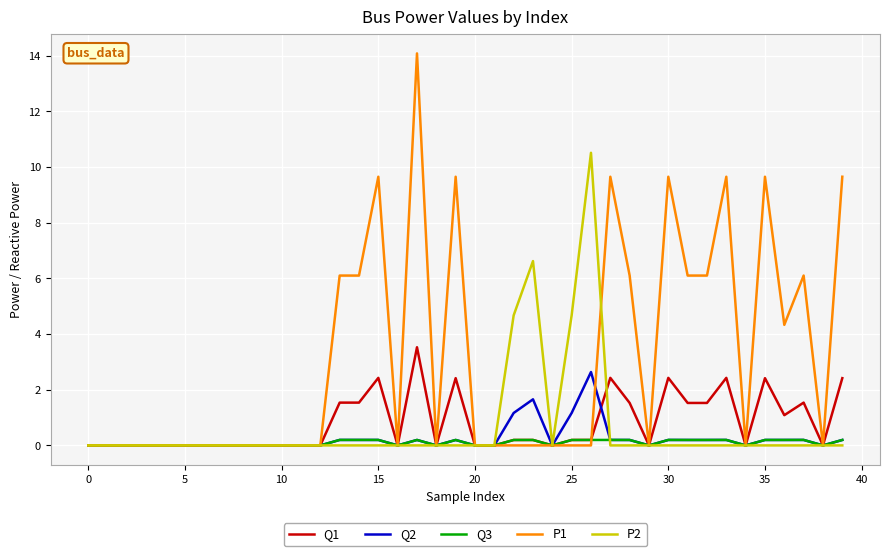

Which series has the largest total across all categories?

P1